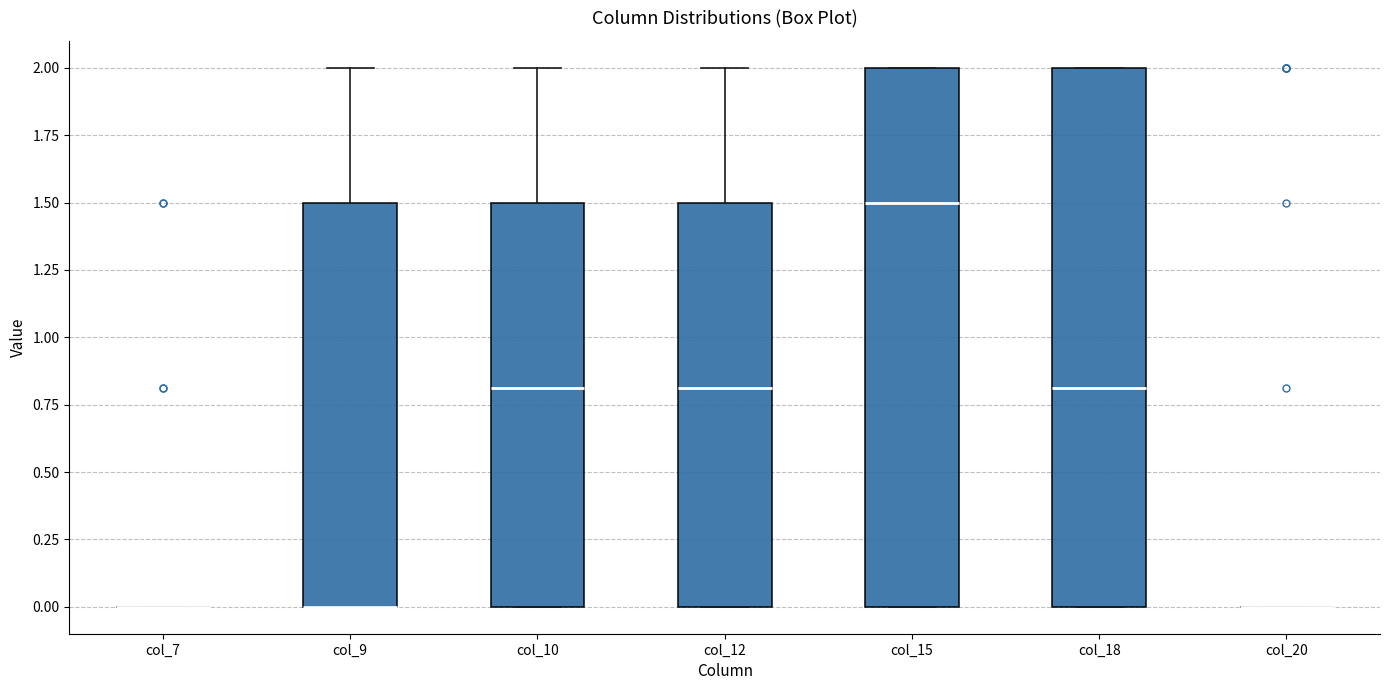

Reading left to right, read every box against the y-axis: the position of its median line, the range the box covers, and the ends of its whiskers. The values are not printed on the chart, so give them approximately, as read against the axis.

col_7: box collapsed to a line at 0.0, whiskers 0.0 to 0.0
col_9: median 0.0 (drawn on the box's lower edge), box 0.0 to 1.5, whiskers 0.0 to 2.0
col_10: median 0.8, box 0.0 to 1.5, whiskers 0.0 to 2.0
col_12: median 0.8, box 0.0 to 1.5, whiskers 0.0 to 2.0
col_15: median 1.5, box 0.0 to 2.0, whiskers 0.0 to 2.0
col_18: median 0.8, box 0.0 to 2.0, whiskers 0.0 to 2.0
col_20: box collapsed to a line at 0.0, whiskers 0.0 to 0.0